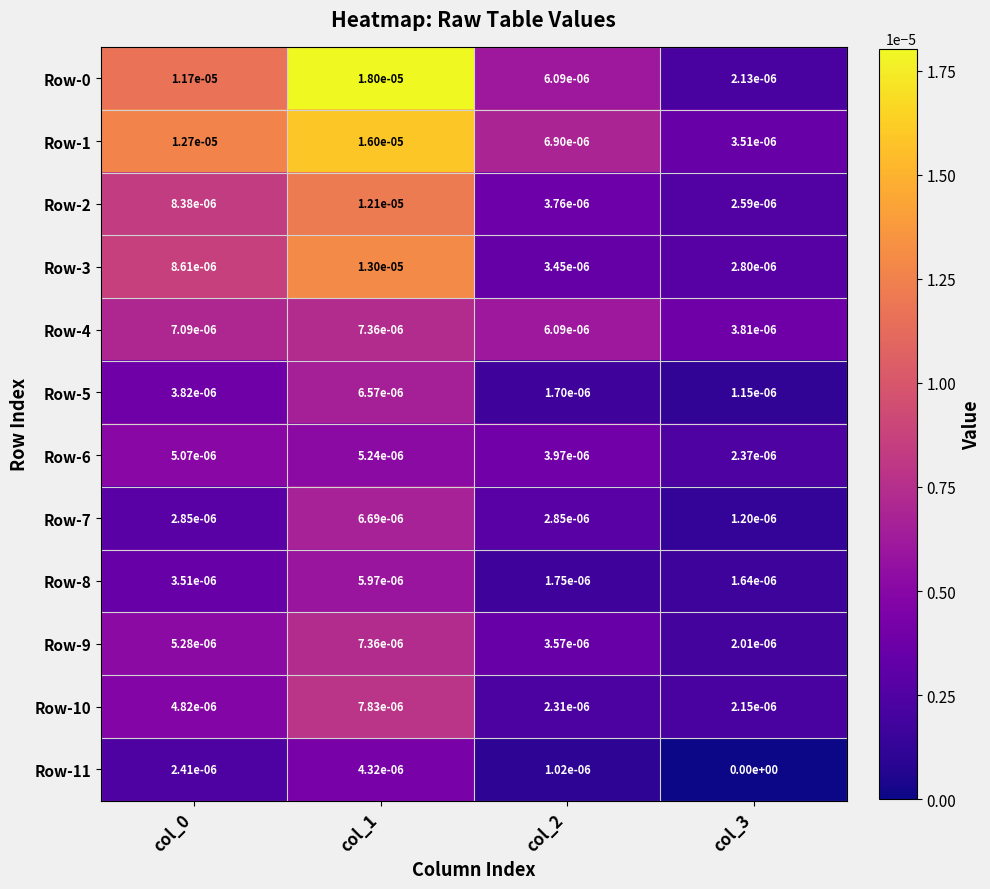

Is the value of Row-3 at col_0 greater than the value of Row-6 at col_0?

Yes